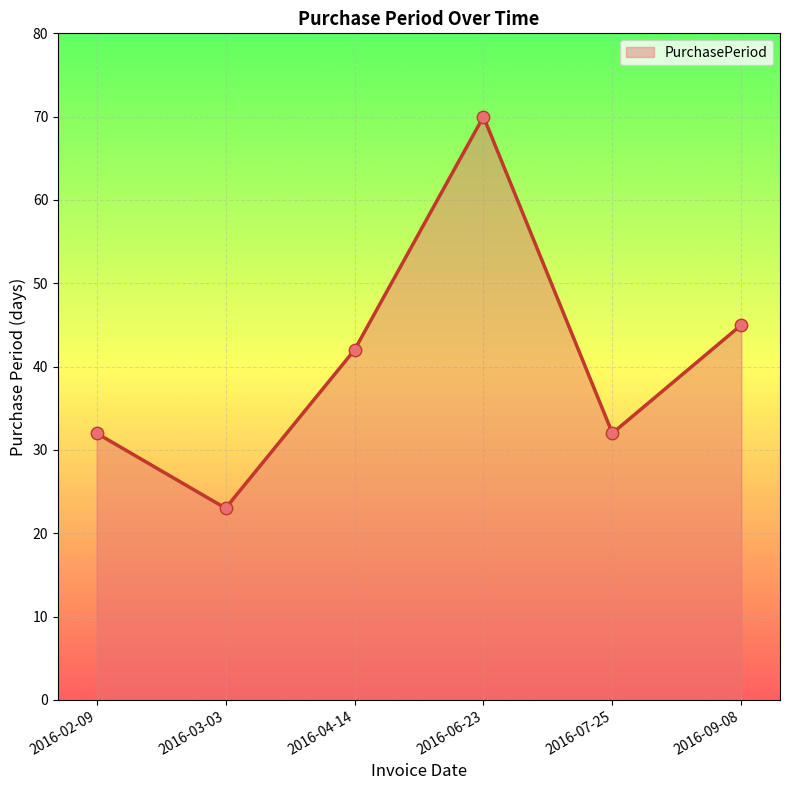

What is the change in value from 2016-04-14 to 2016-09-08?

+3